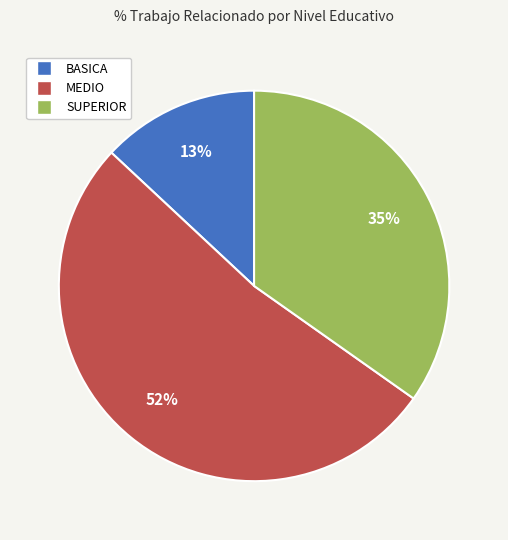

To the nearest percent, what is the difference between the MEDIO and BASICA slice percentages?

39%